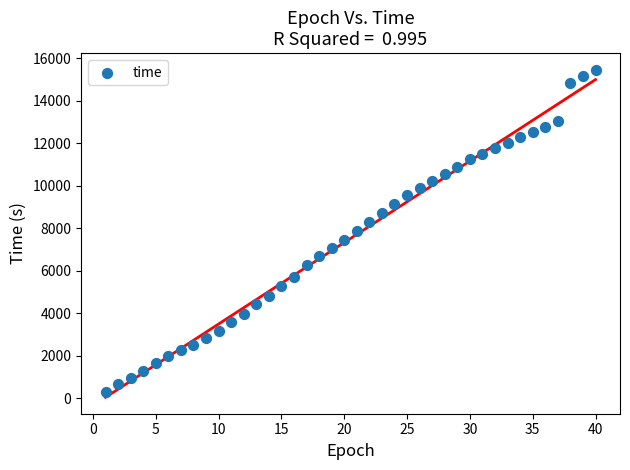

What is the range of X values (max minus min)?

39.0